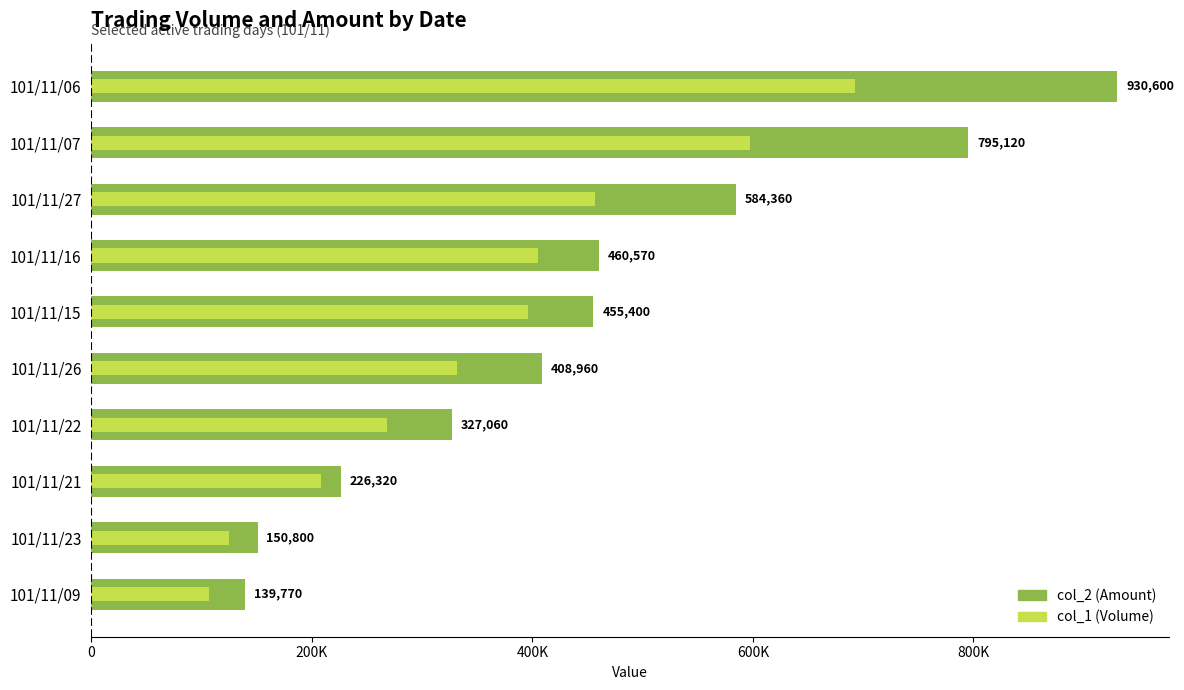

List the series in order of their peak value, lowest first.

col_1 (Volume), col_2 (Amount)